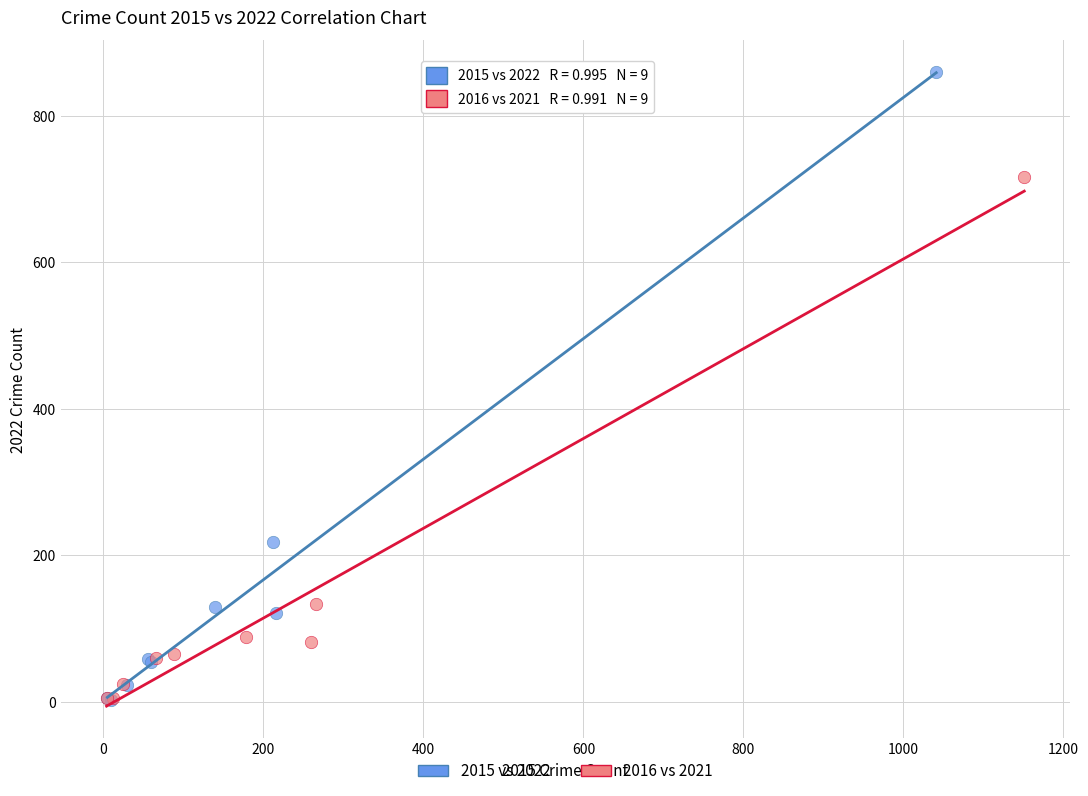

Which series reaches the maximum Y coordinate?

2015 vs 2022